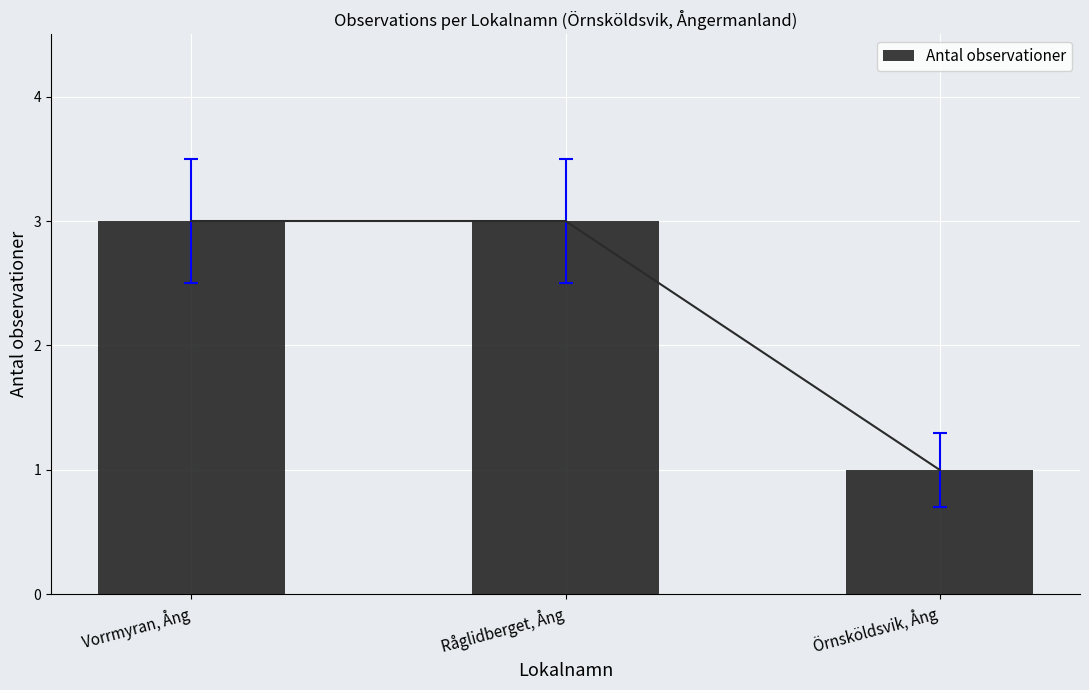

Is it true that the value at Örnsköldsvik, Ång is 1?

True